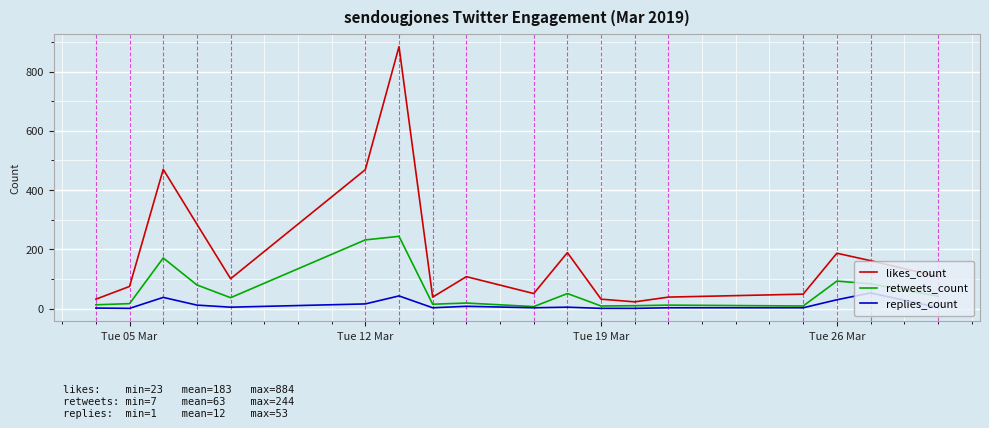

Rank the series by their maximum value, from highest to lowest.

likes_count, retweets_count, replies_count